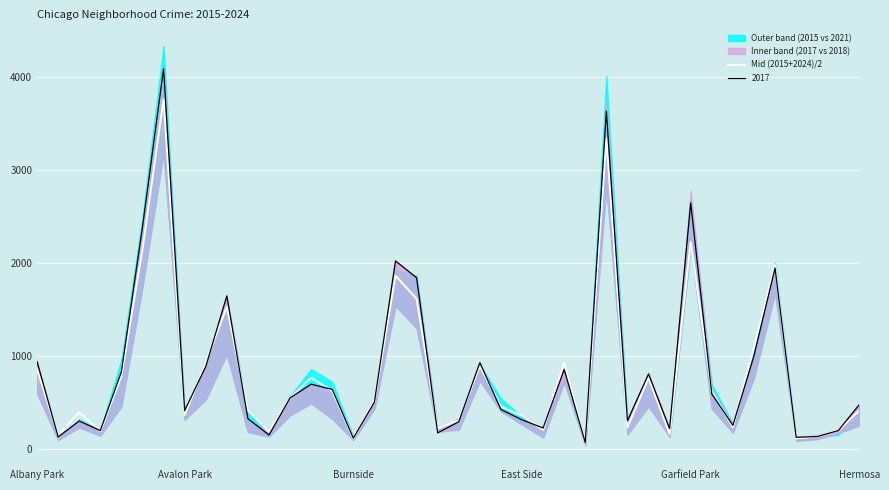

What is the maximum value for Mid (2015+2024)/2?

3762.5